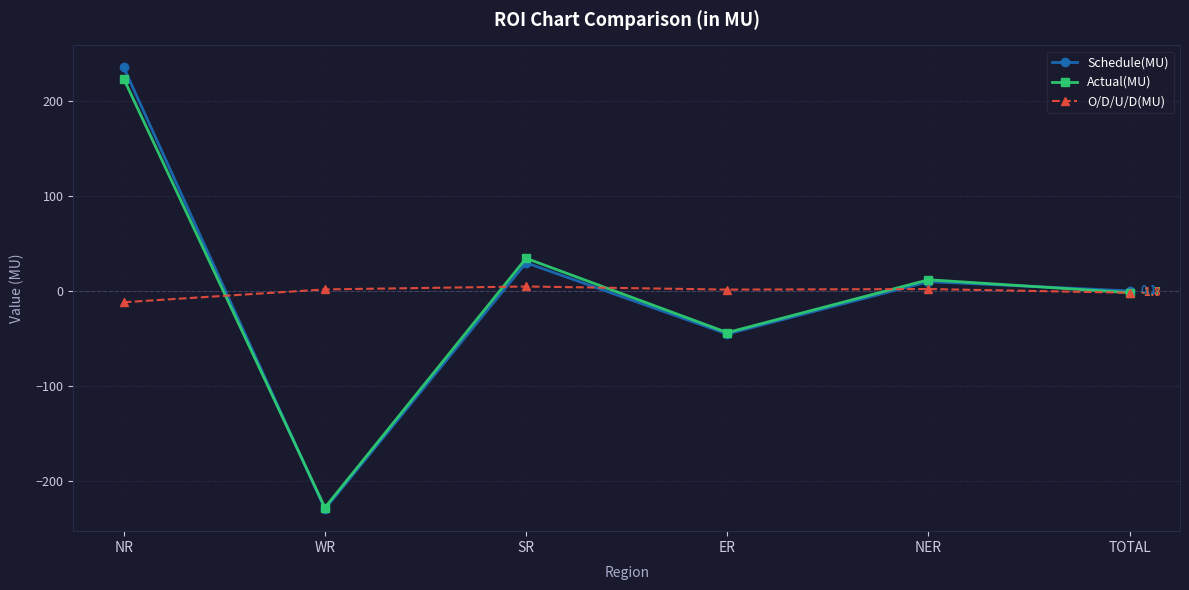

What is the highest value of the O/D/U/D(MU) series?

4.8